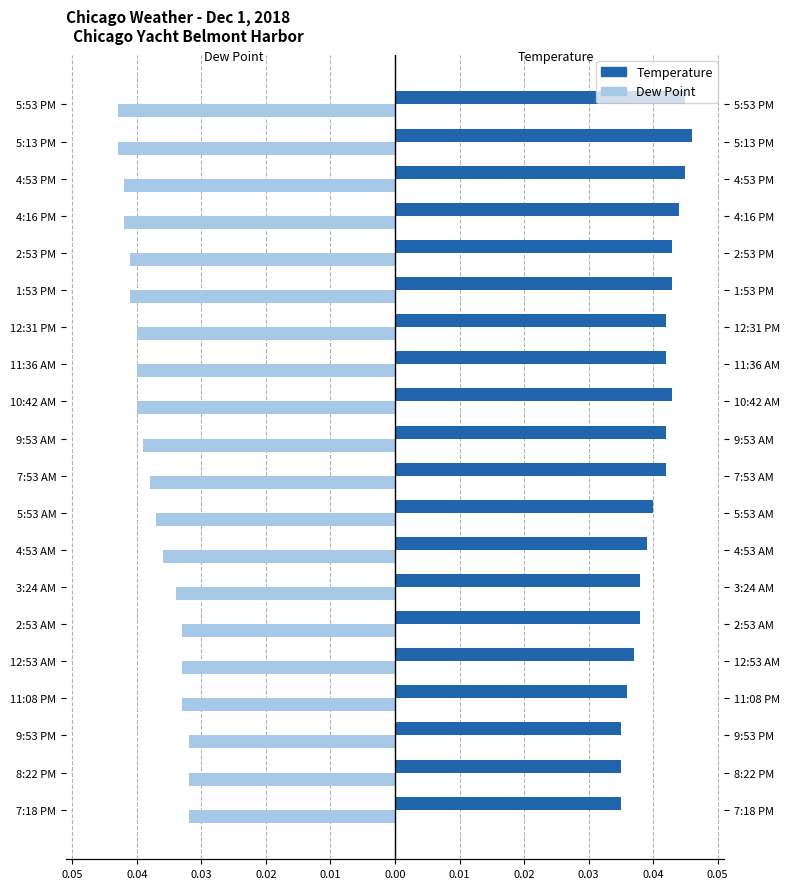

Is it true that Dew Point equals -0.1 at 1:53 PM?

False